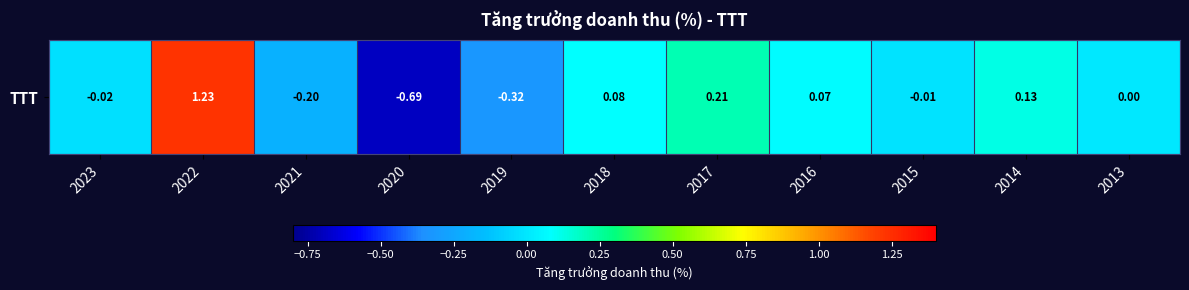

How many values are above zero?

5